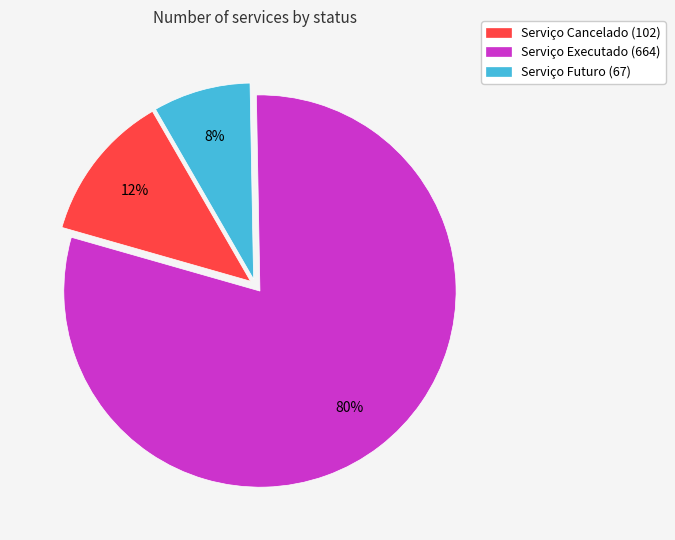

To the nearest percent, what is the combined percentage of Serviço Futuro and Serviço Executado?

88%